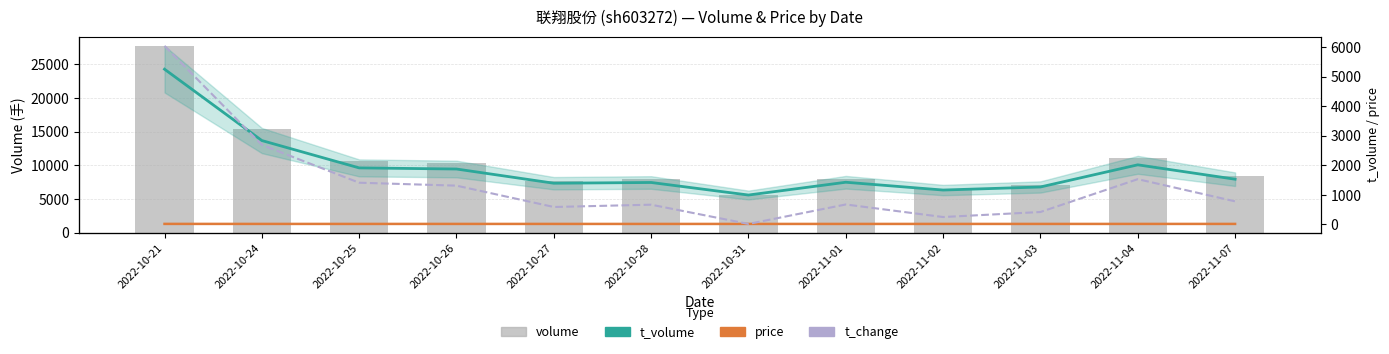

What is the difference between the maximum and second lowest values in the price series?

1.2